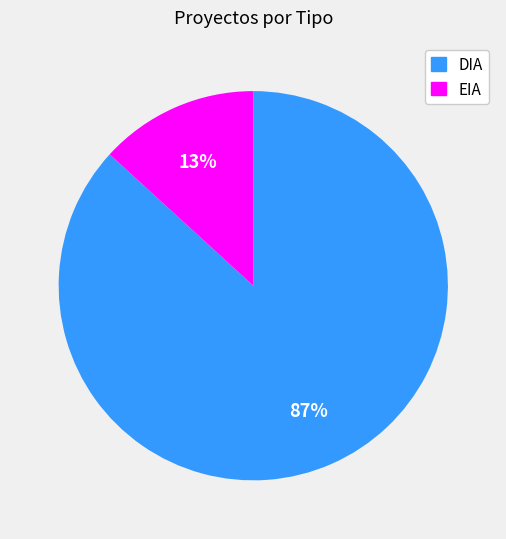

To the nearest percent, what is the difference between the largest and smallest slice percentages?

74%